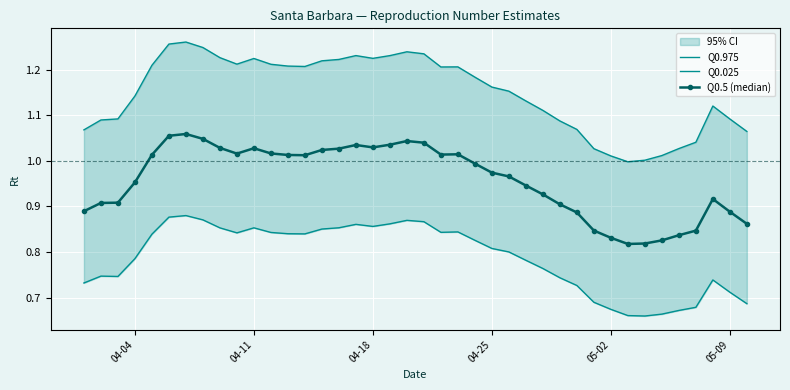

How many categories are shown in the chart?

40